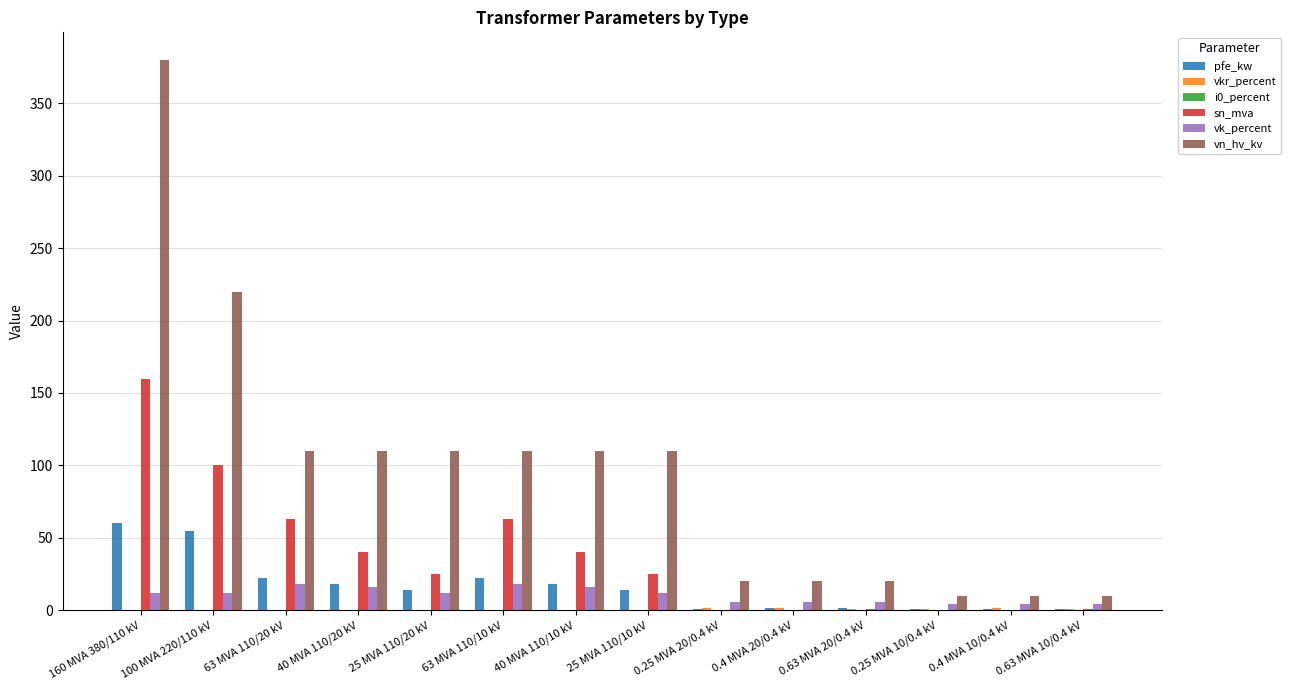

True or false: vn_hv_kv has a value of 495.0 at 160 MVA 380/110 kV.

False